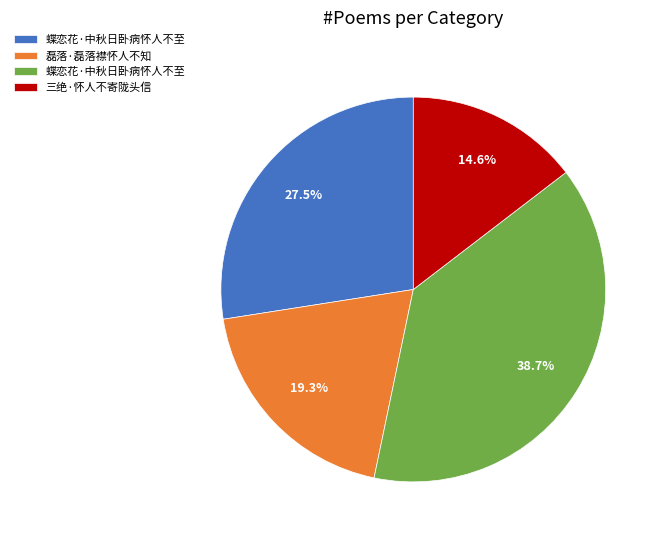

Does any single category account for the majority?

No